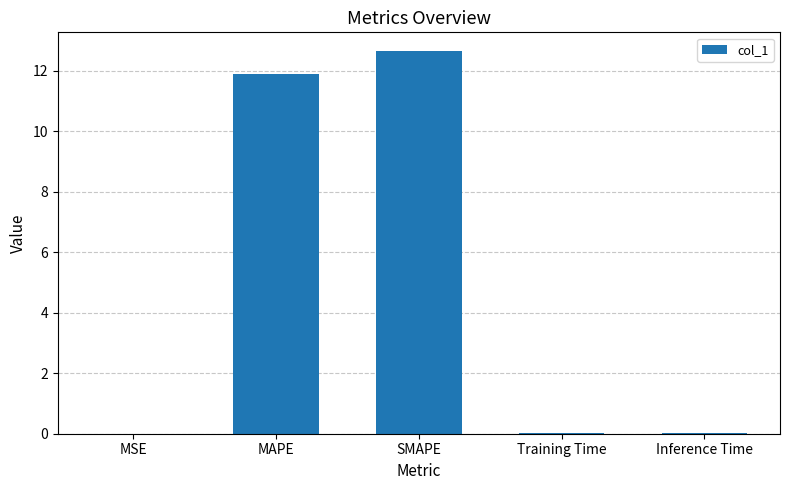

What is the sum of the values at MSE and SMAPE?

12.6